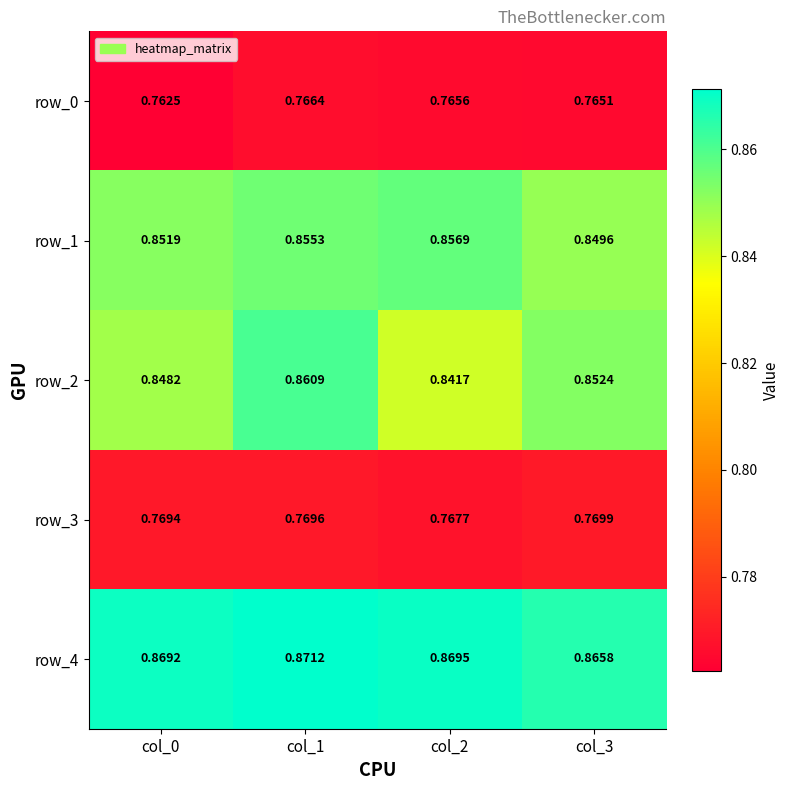

At which category is the sum across all series the highest?

col_1